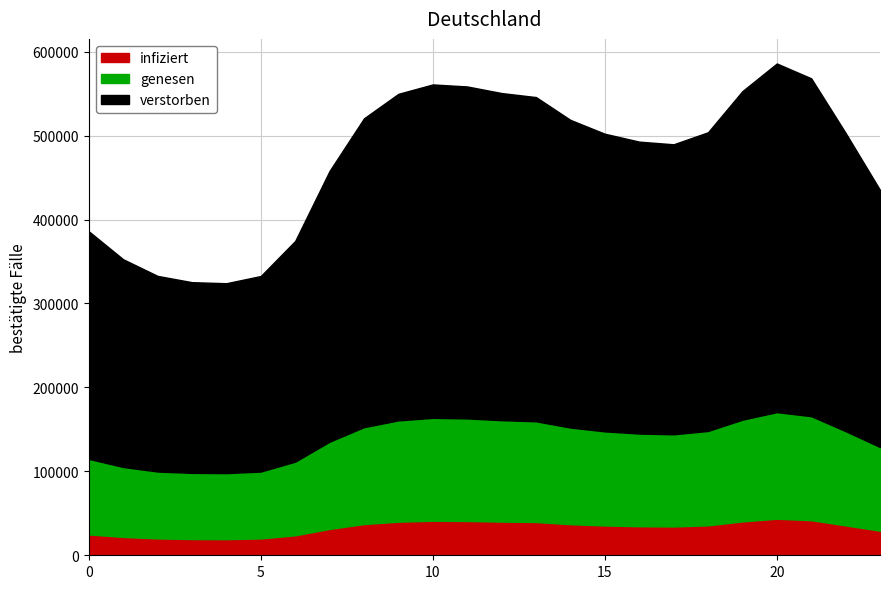

Reading left to right, transcribe all the data shown in this chart.

infiziert: 0=2.5	1=2.2	2=2.0	3=1.9	4=1.9	5=2.0	6=2.4	7=3.1	8=3.7	9=4.0	10=4.1	11=4.1	12=4.0	13=4.0	14=3.7	15=3.6	16=3.5	17=3.4	18=3.6	19=4.0	20=4.4	21=4.2	22=3.6	23=2.9
genesen: 0=9.0	1=8.3	2=8.0	3=7.9	4=7.9	5=8.0	6=8.8	7=10.4	8=11.5	9=12.1	10=12.3	11=12.2	12=12.1	13=12.0	14=11.5	15=11.2	16=11.0	17=11.0	18=11.2	19=12.1	20=12.7	21=12.4	22=11.2	23=10.0
verstorben: 0=27.1	1=24.7	2=23.3	3=22.7	4=22.6	5=23.3	6=26.3	7=32.3	8=36.8	9=38.9	10=39.7	11=39.5	12=39.0	13=38.6	14=36.6	15=35.5	16=34.8	17=34.5	18=35.6	19=39.1	20=41.5	21=40.2	22=35.5	23=30.6